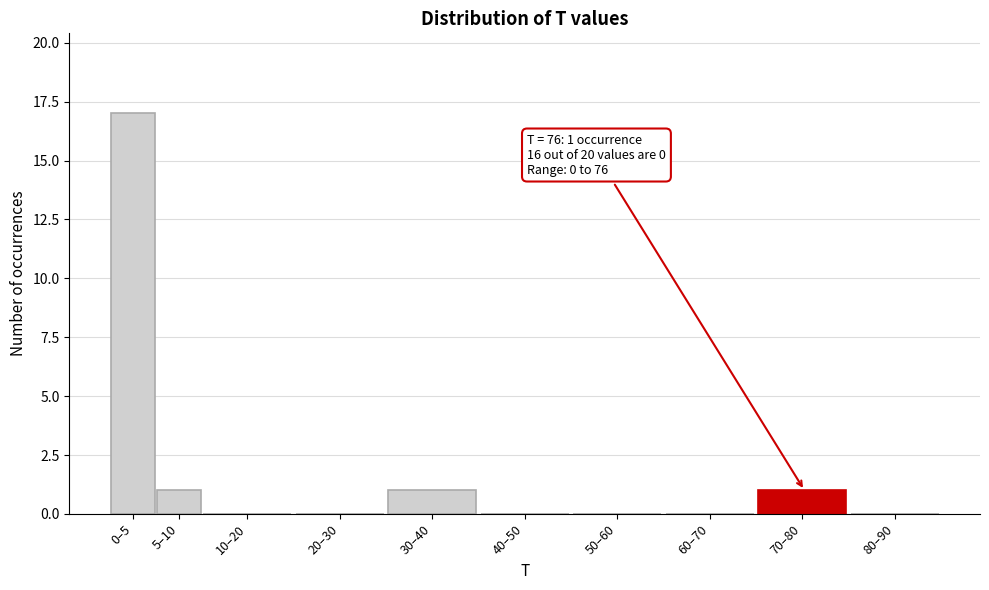

Reading right to left, extract all data points from this chart.

80–90=0	70–80=1	60–70=0	50–60=0	40–50=0	30–40=1	20–30=0	10–20=0	5–10=1	0–5=17